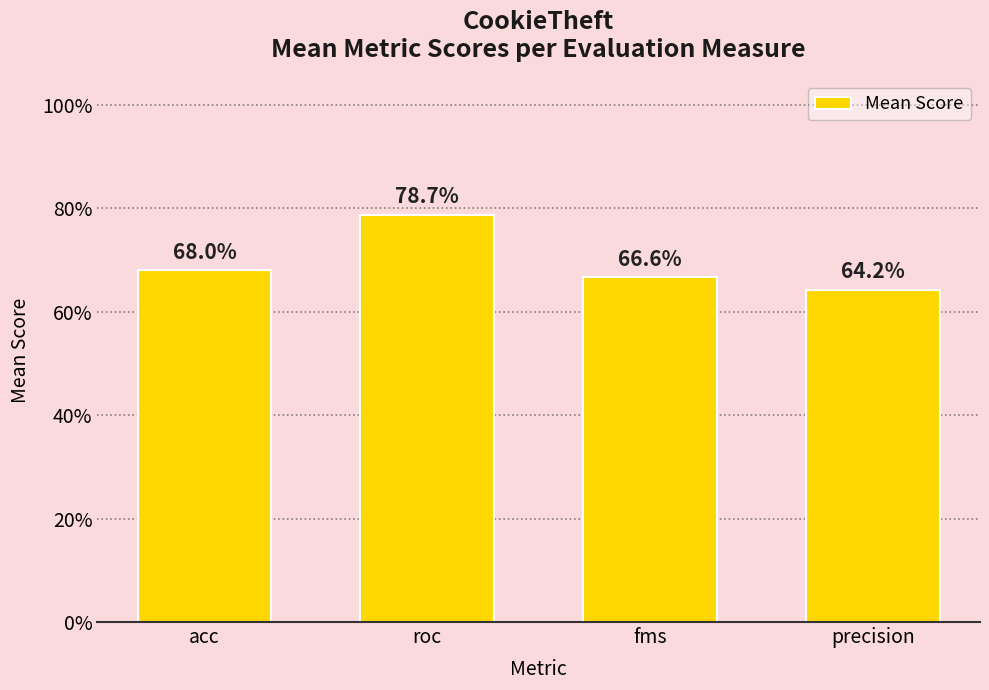

What is the change in value from roc to fms?

-0.1